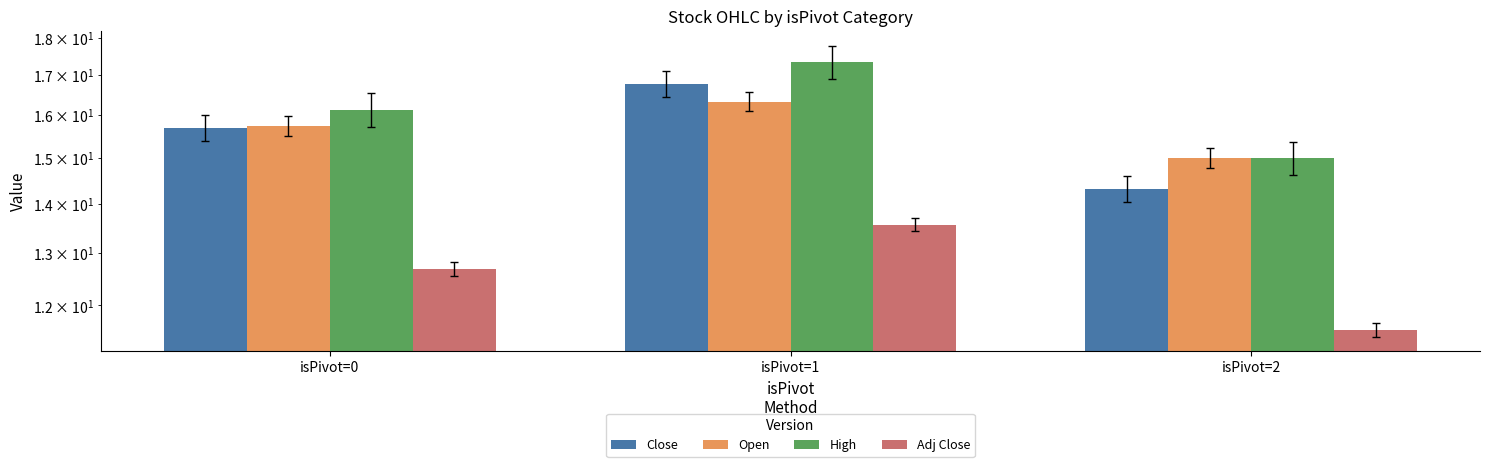

How many bars are there in total?

12